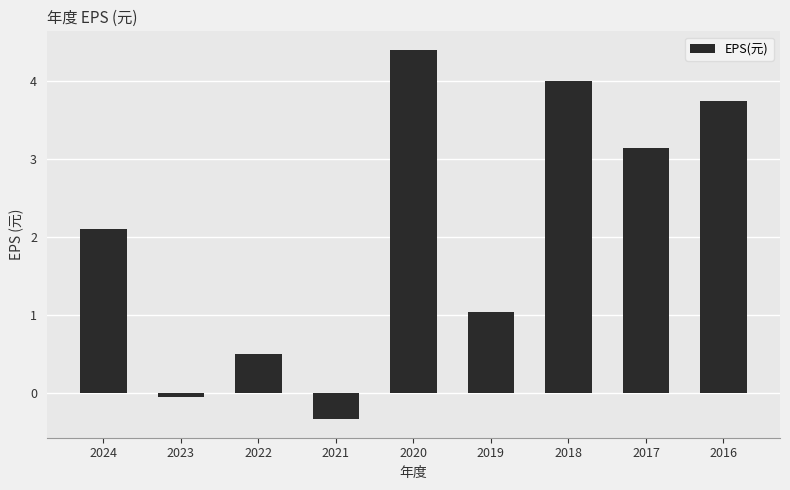

List the labels in order of value, largest first.

2020, 2018, 2016, 2017, 2024, 2019, 2022, 2023, 2021